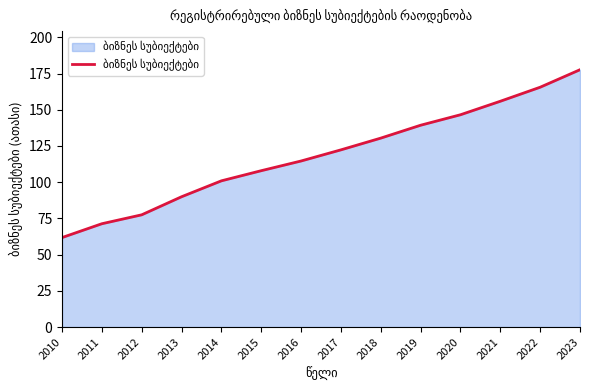

Read the value at 2016.

114.6